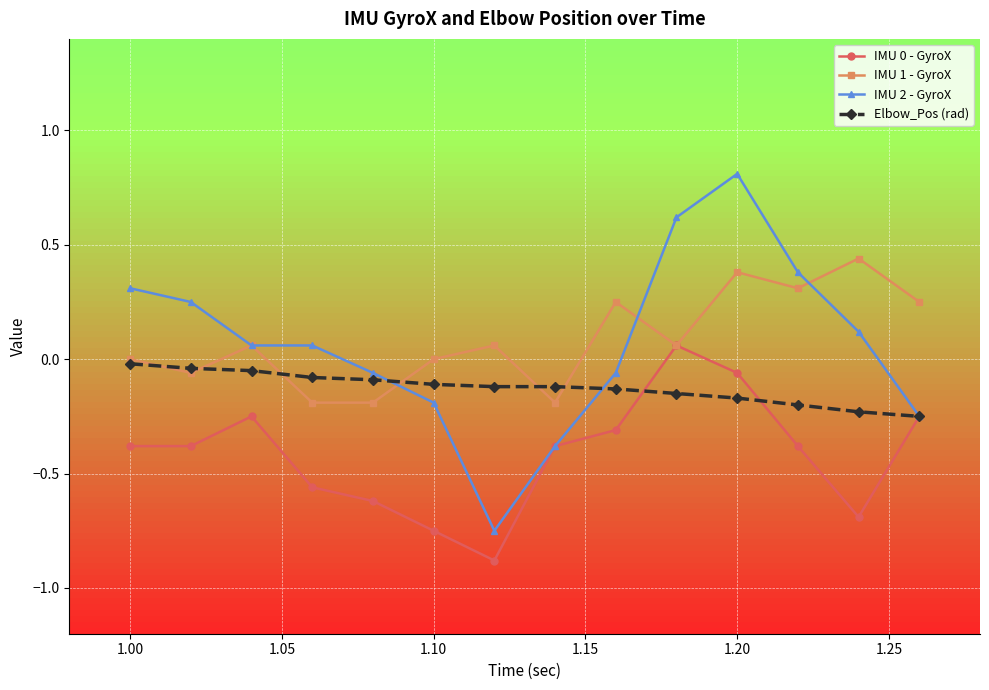

How many interior local peaks does the IMU 1 - GyroX series have?

5